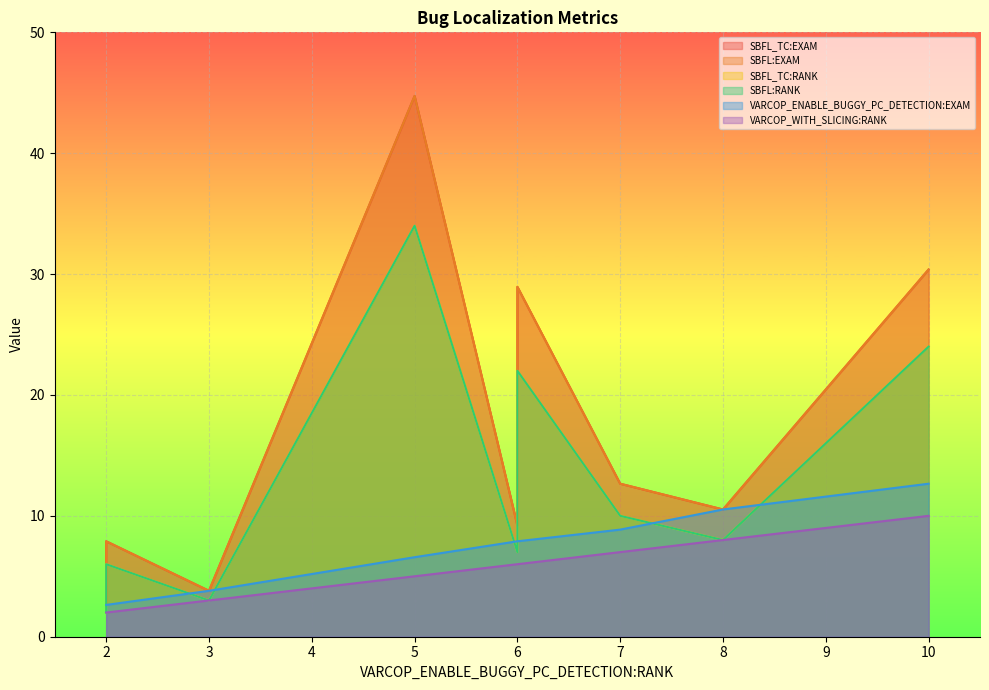

True or false: VARCOP_ENABLE_BUGGY_PC_DETECTION:EXAM has a value of 21.4 at 10.

False